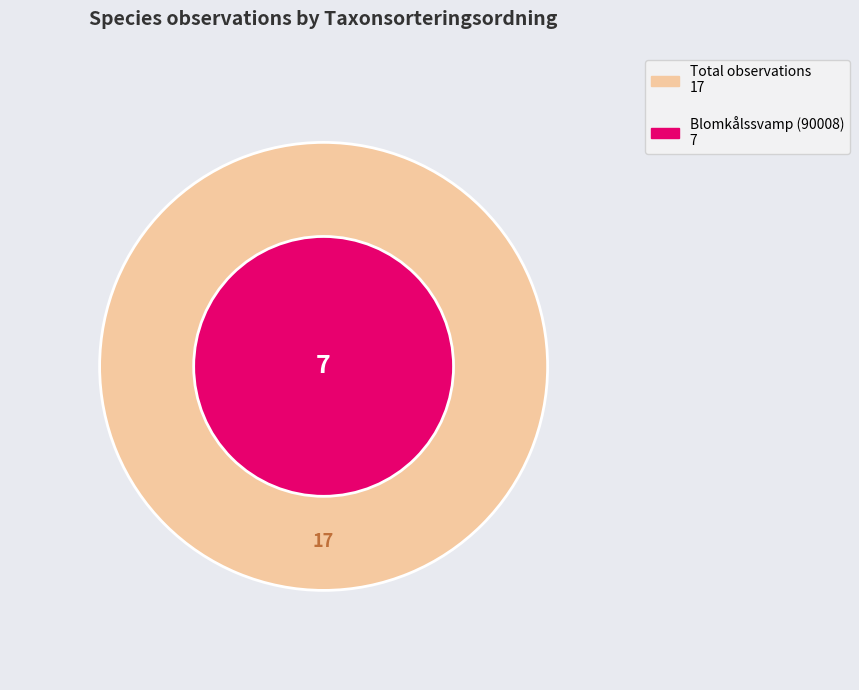

Is there any slice that represents more than half of the pie?

Yes